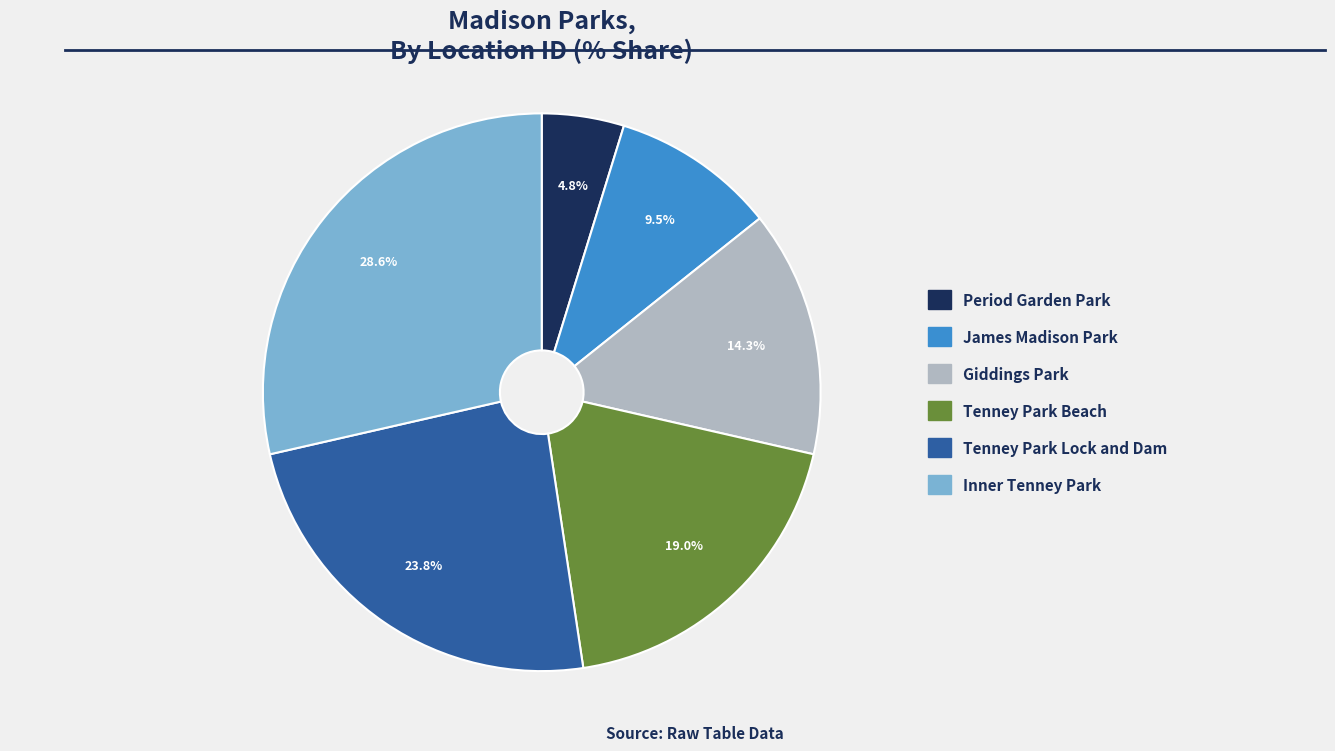

Approximately how many times larger is the value at Period Garden Park compared to Tenney Park Lock and Dam?

0.2